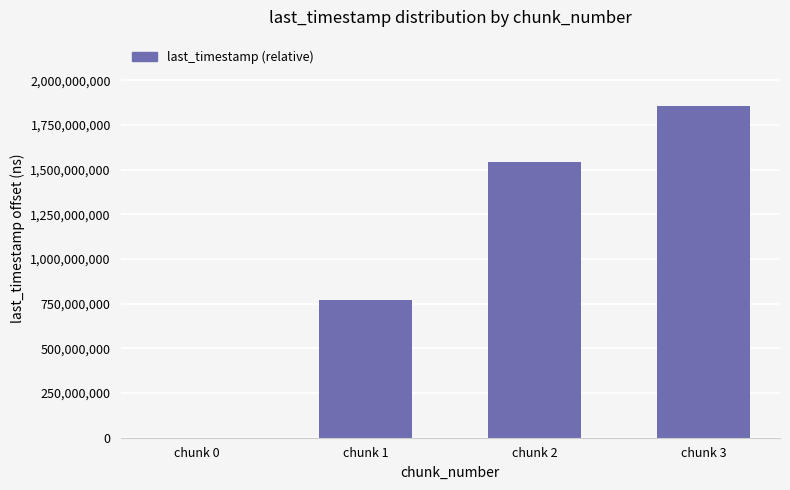

What is the change in value from chunk 1 to chunk 2?

+769168469